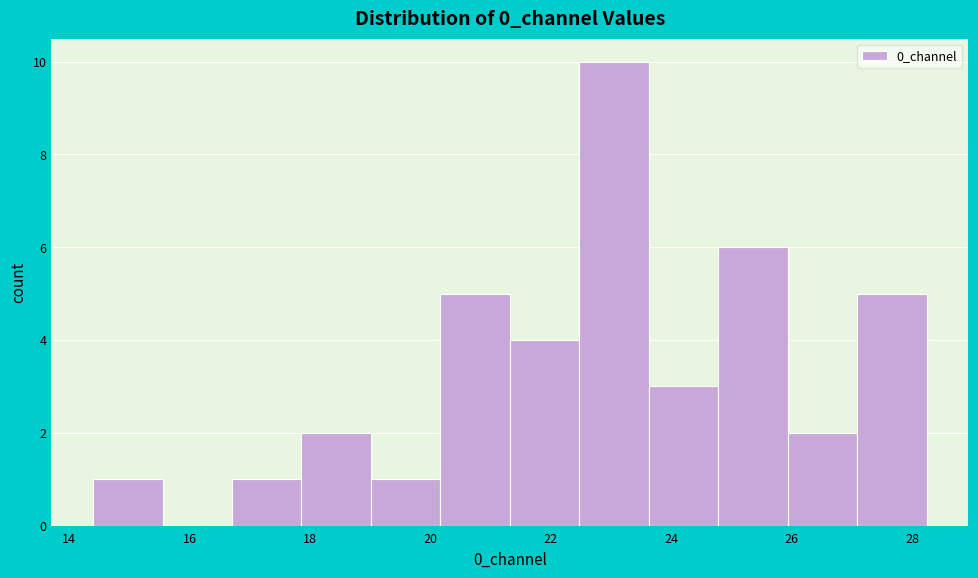

Over which range of the x-axis is the bar tallest?

22.4 to 23.6